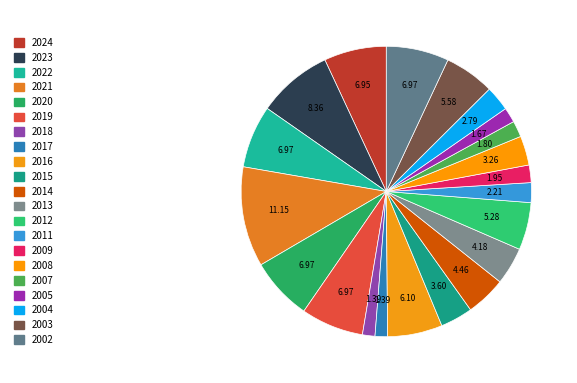

Which slice is the largest?

2021